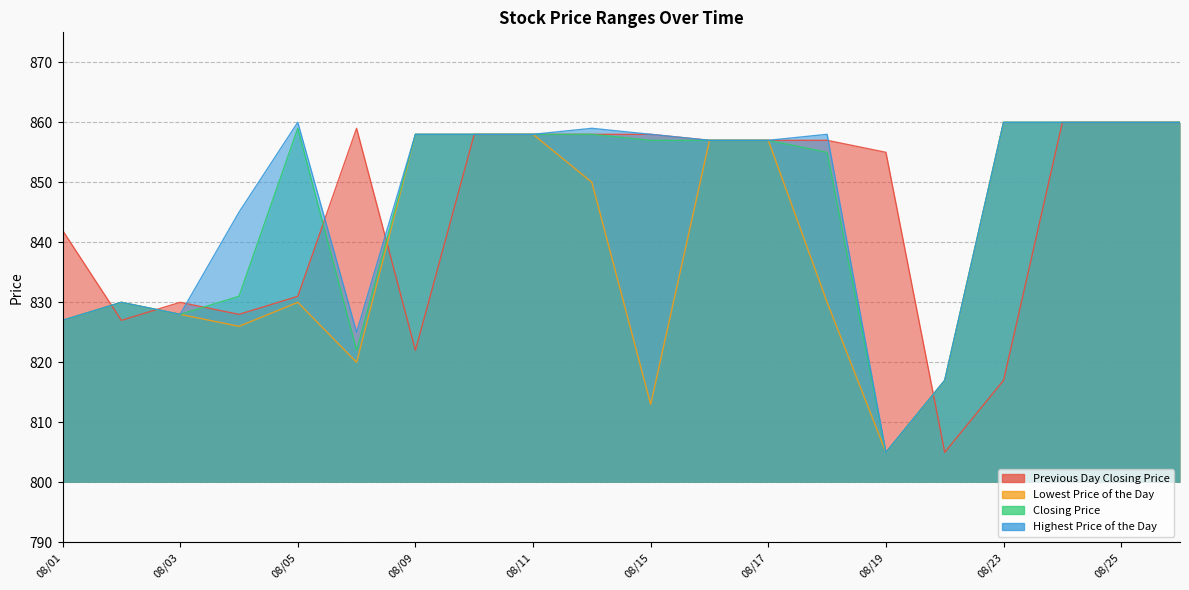

The value of Previous Day Closing Price at 08/11 is 306. True or false?

False